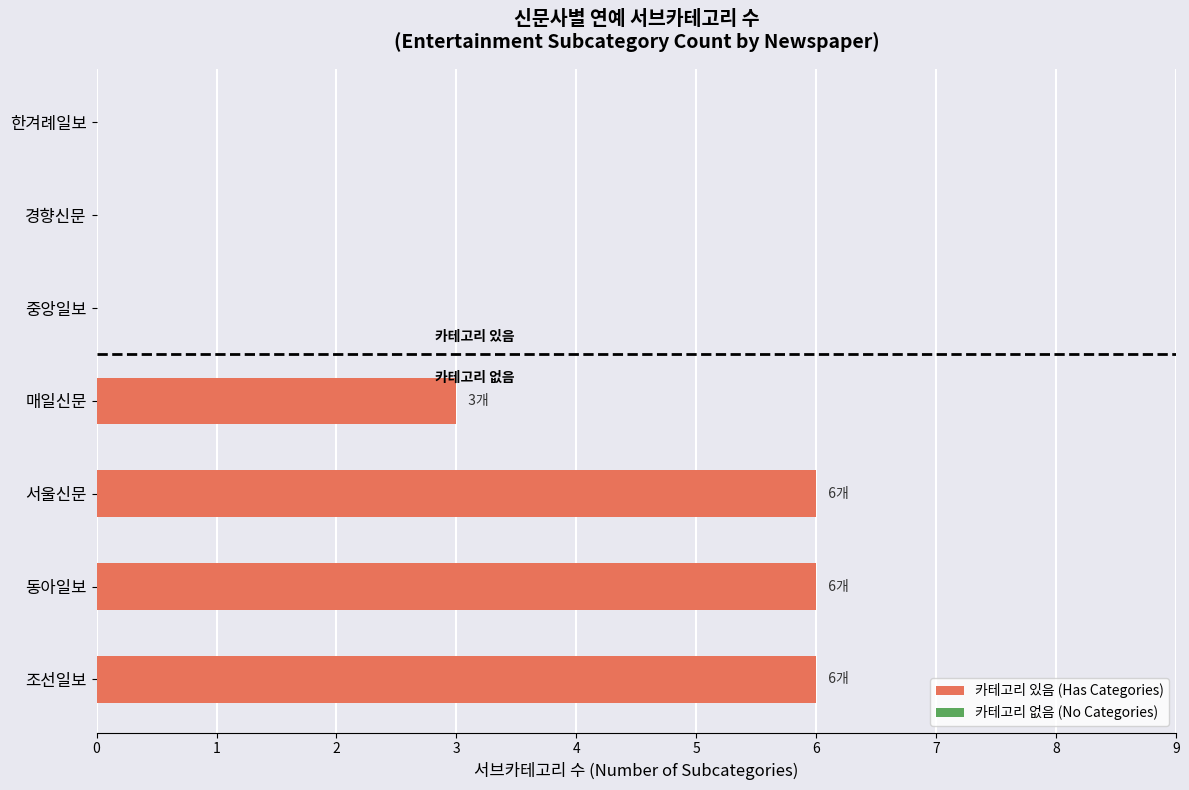

Count the number of categories in the chart.

7